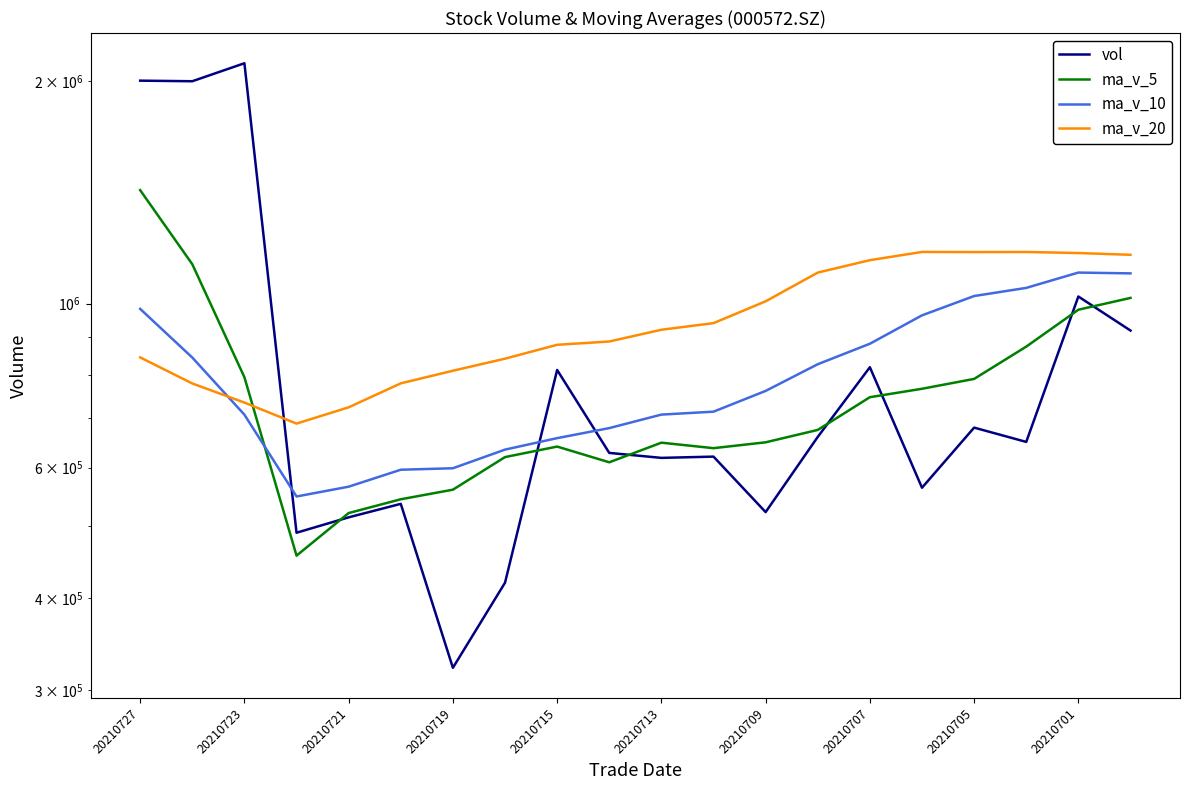

What is the total value across all series at 19?

4201126.8